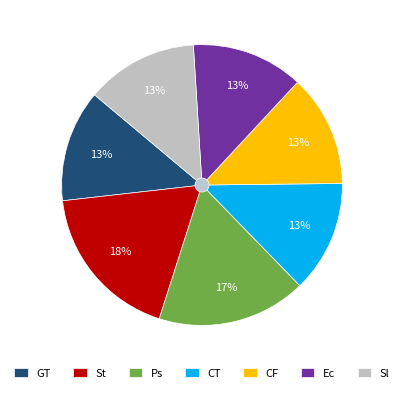

Count the number of slices in the pie.

7